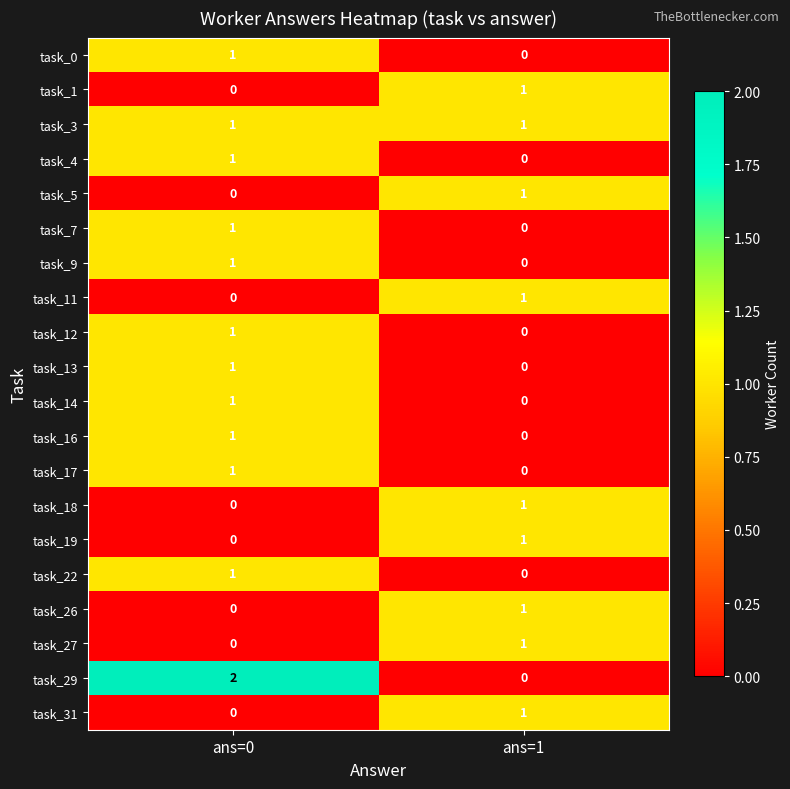

At which label is task_19 closest to 0?

ans=0